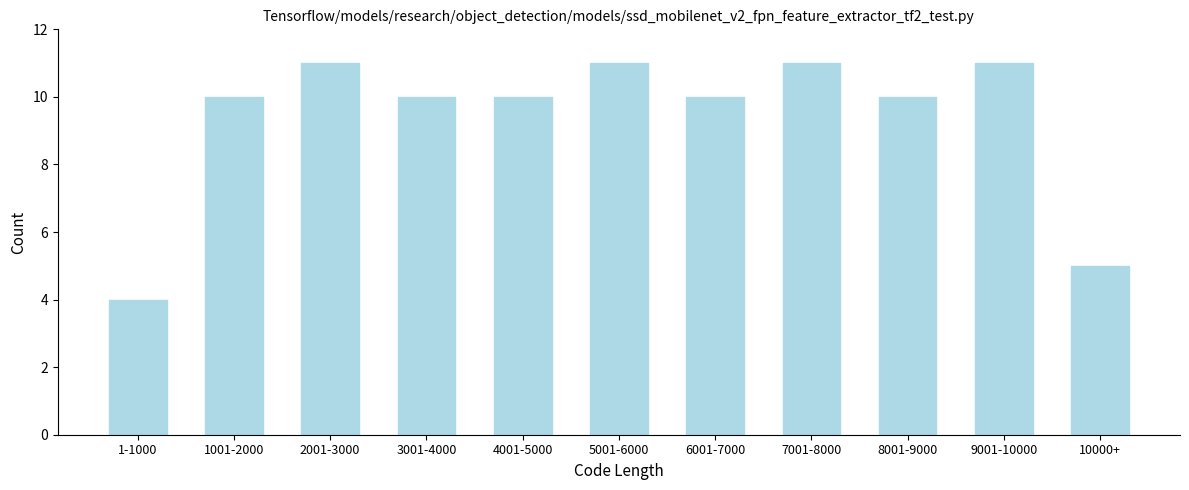

Reading left to right, transcribe all the data shown in this chart.

1-1000=4	1001-2000=10	2001-3000=11	3001-4000=10	4001-5000=10	5001-6000=11	6001-7000=10	7001-8000=11	8001-9000=10	9001-10000=11	10000+=5